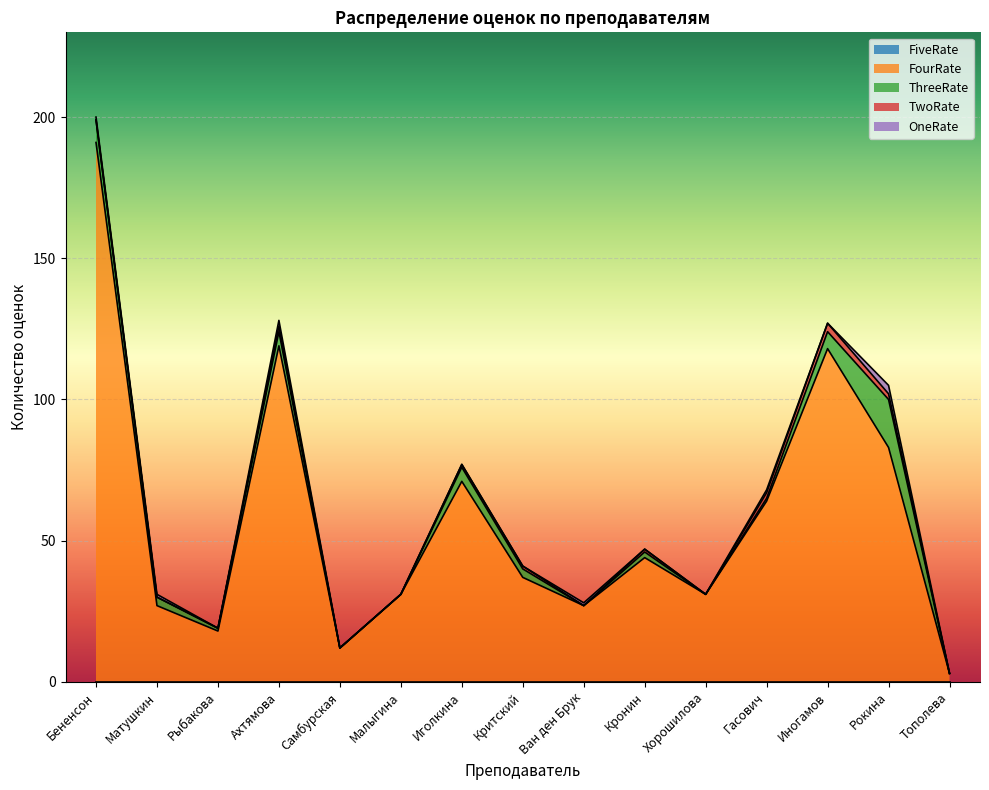

What value does the FourRate series have at Критский?

37